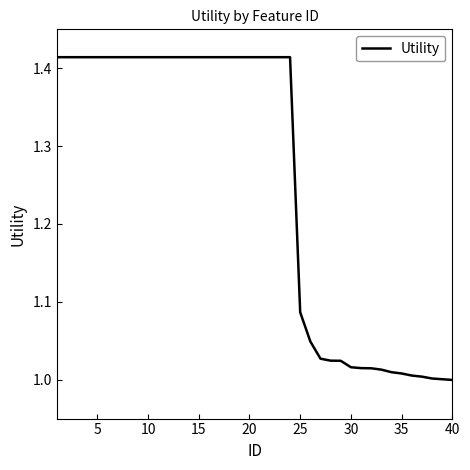

Does the chart display data point markers on the line(s)?

No